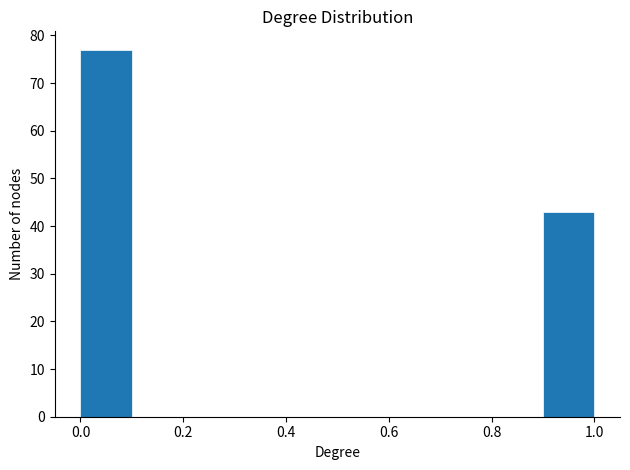

Over which range of the x-axis is the bar tallest?

0.0 to 0.1